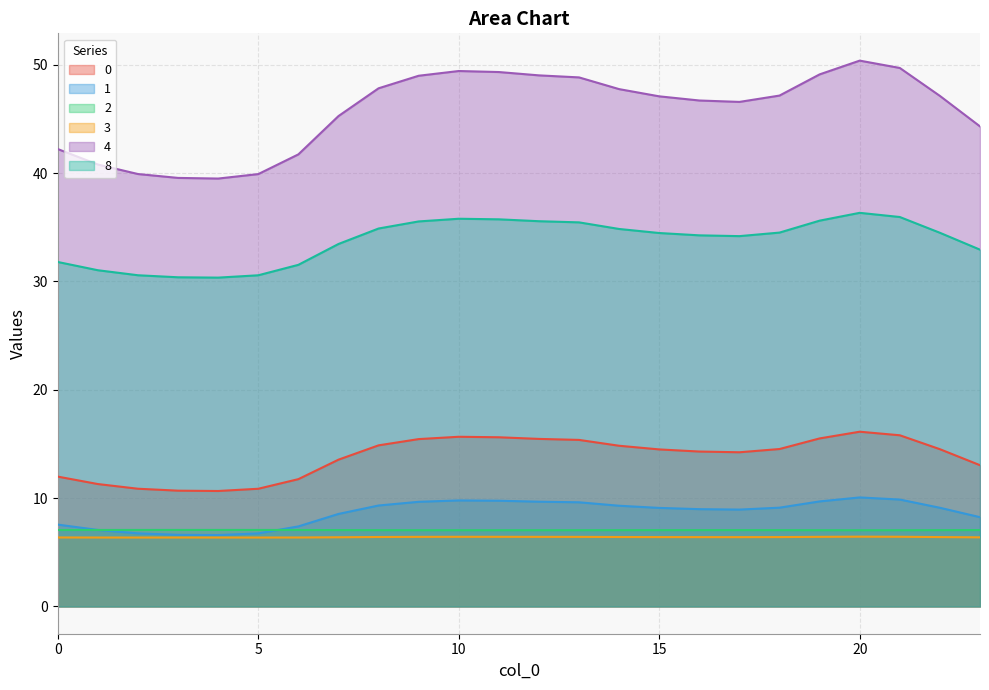

How many values in the 4 series exceed 47?

13